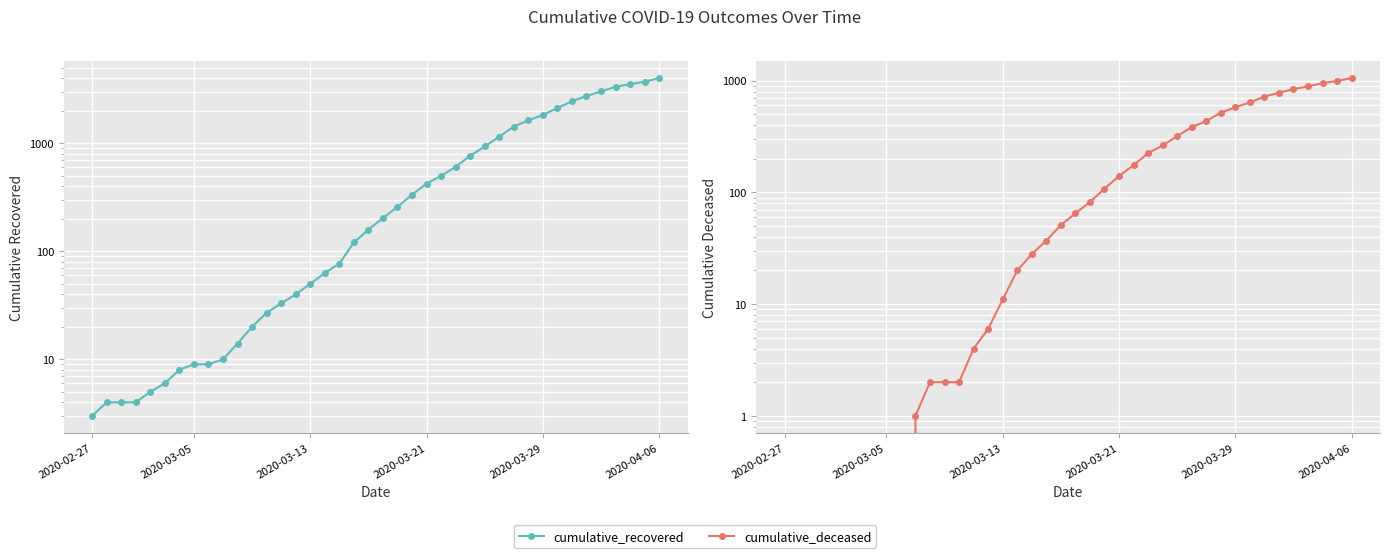

Which label corresponds to the smallest value in the chart?

2020-02-27